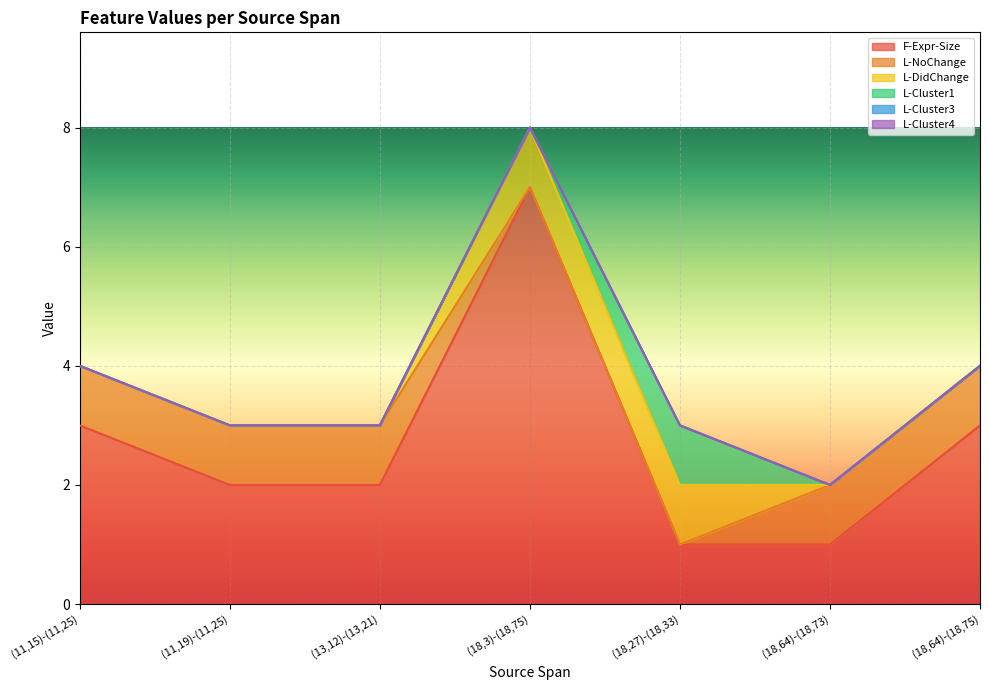

Does the chart display data point markers on the line(s)?

No